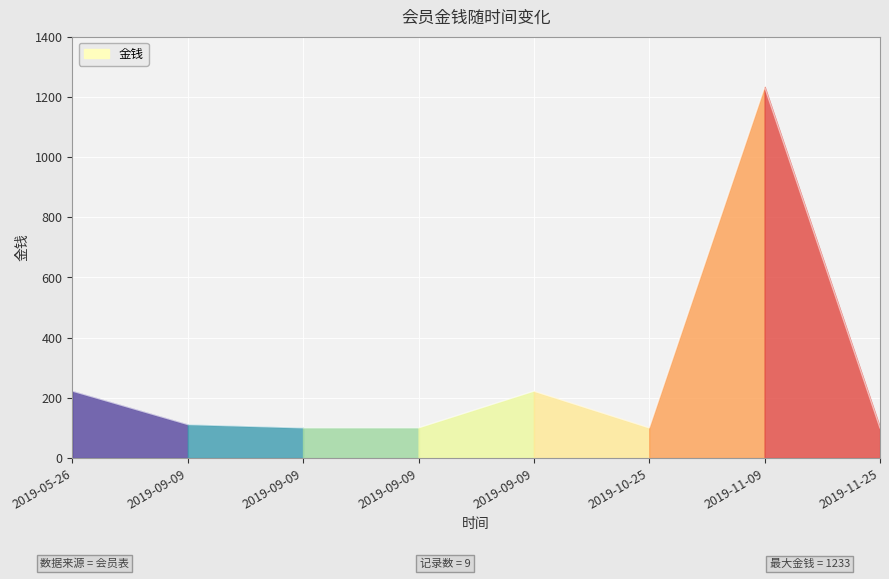

Reading left to right, what are all the values shown in this chart?

2019-05-26=222	2019-09-09=111	2019-09-09=100	2019-09-09=100	2019-09-09=222	2019-10-25=100	2019-11-09=1233	2019-11-25=100